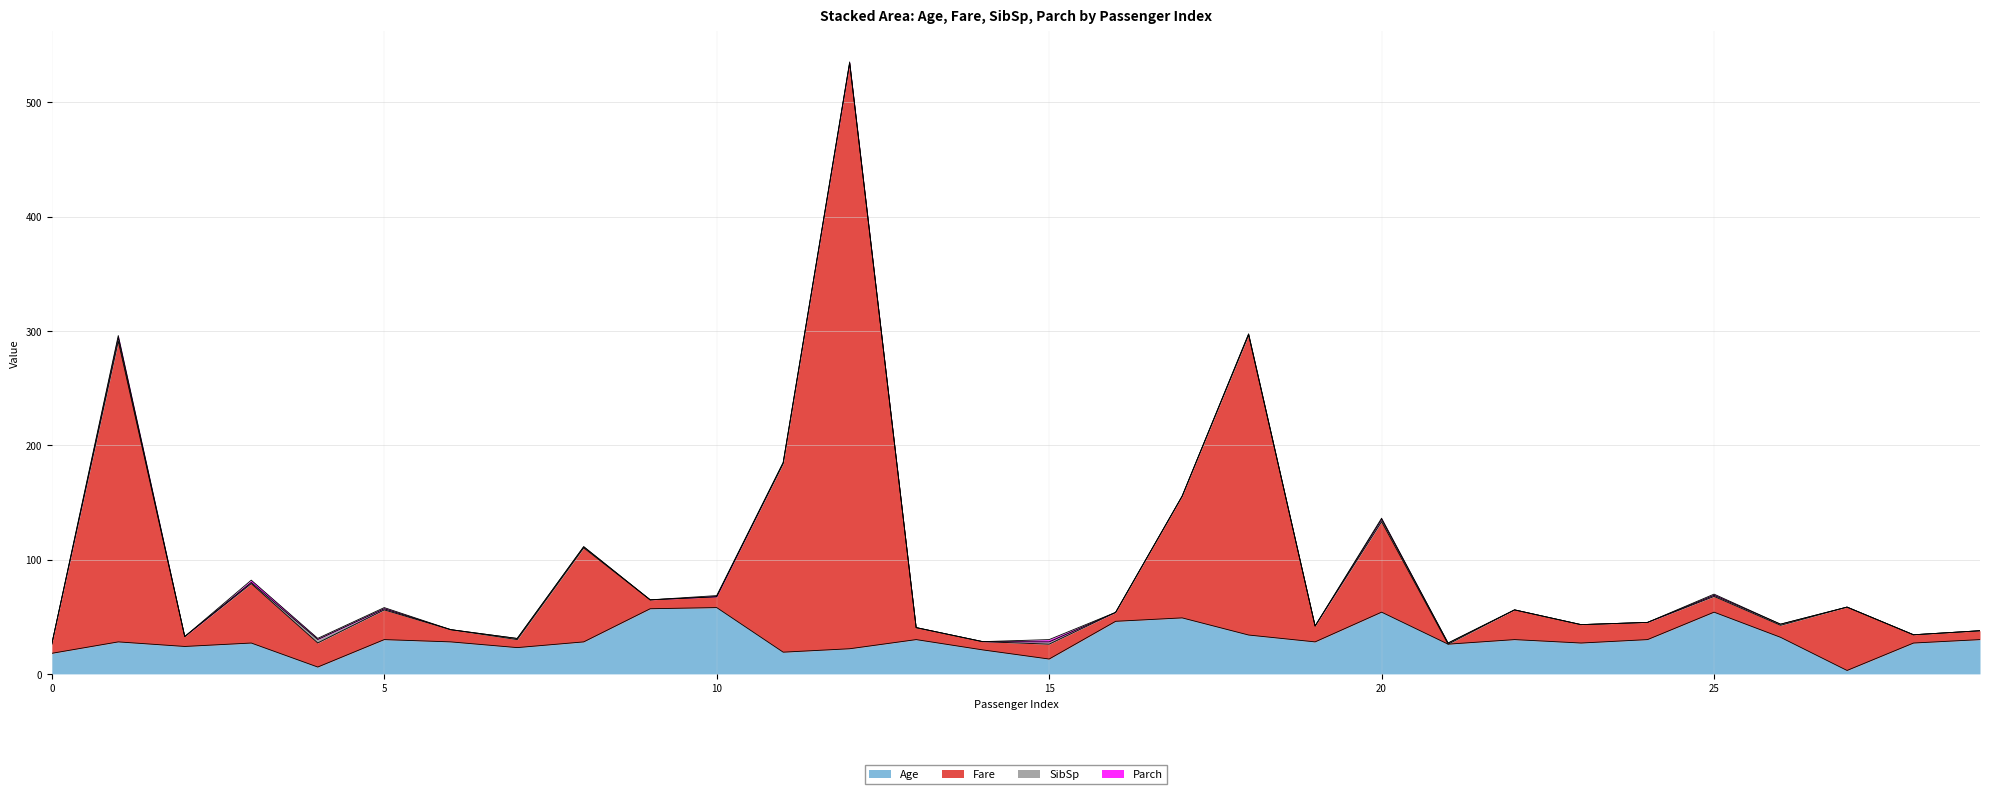

At which label does Age reach its minimum?

27